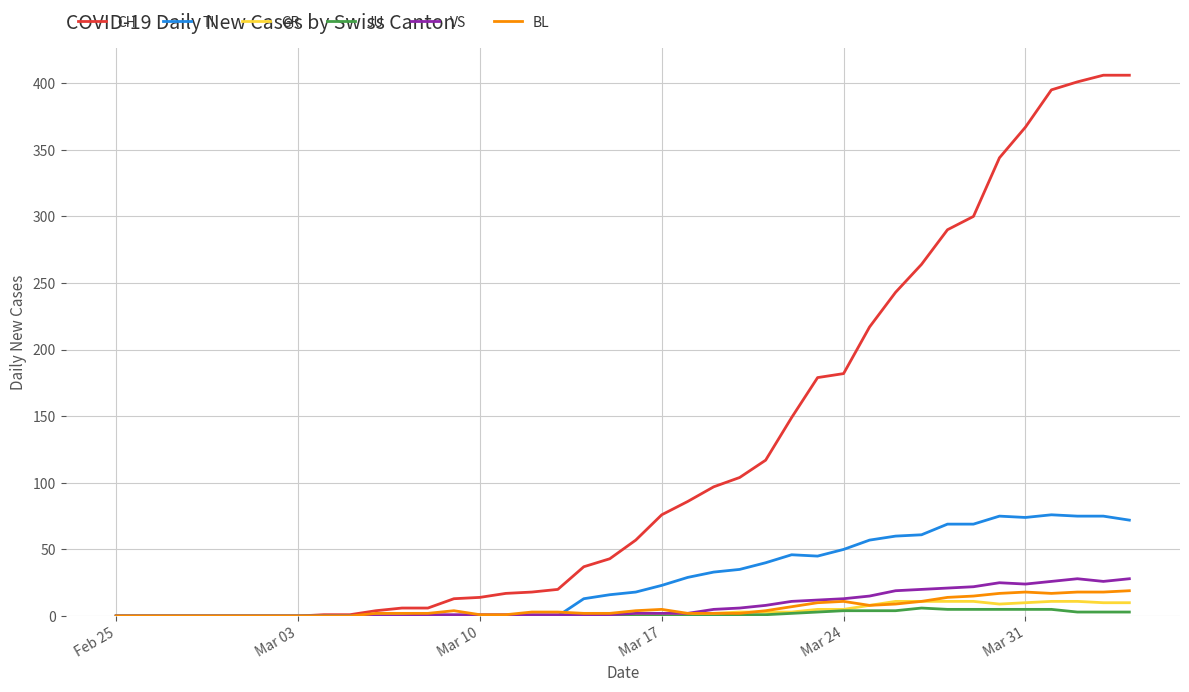

Which series has the widest spread of values?

CH